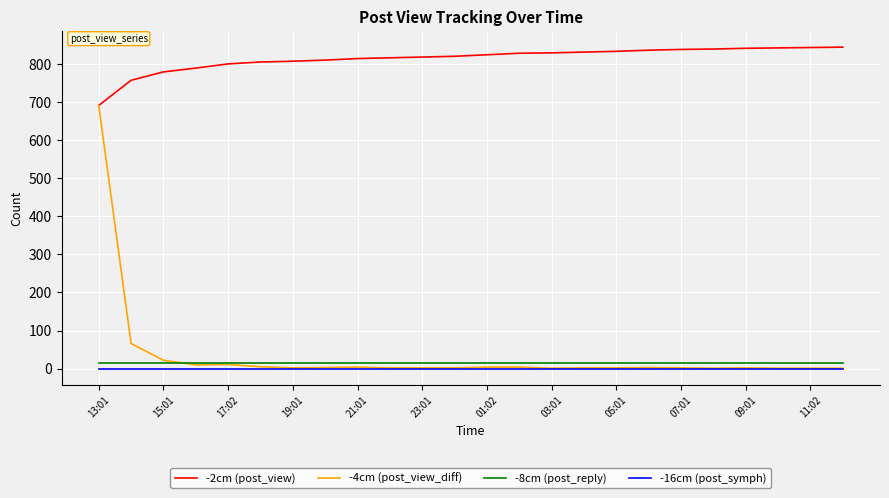

Rank the series by their maximum value, from highest to lowest.

-2cm (post_view), -4cm (post_view_diff), -8cm (post_reply), -16cm (post_symph)